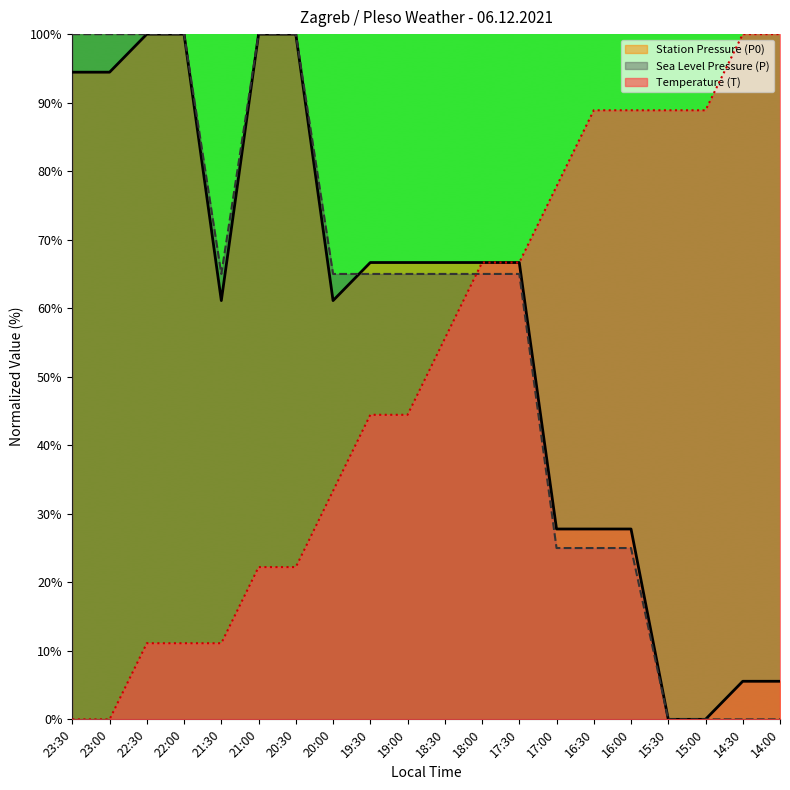

What is the total value across all series at 18:00?

198.3